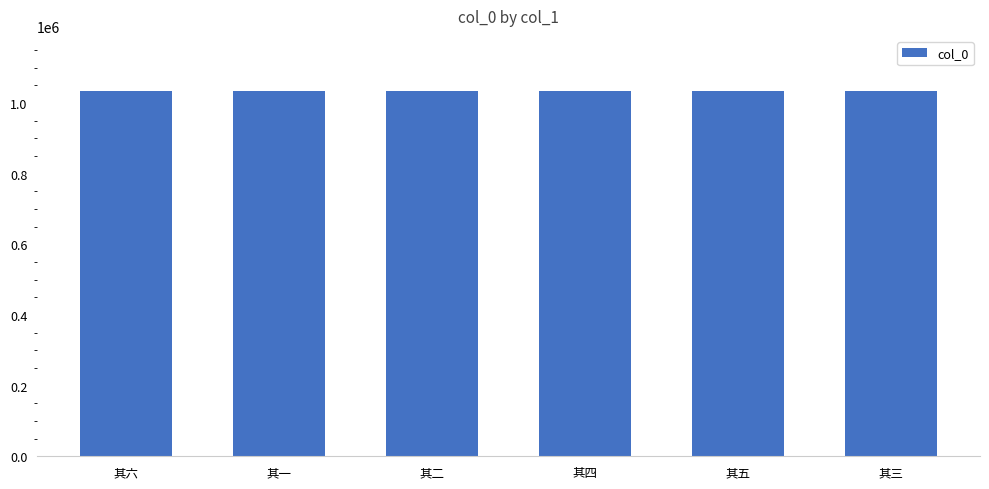

Does the chart contain stacked bars?

No